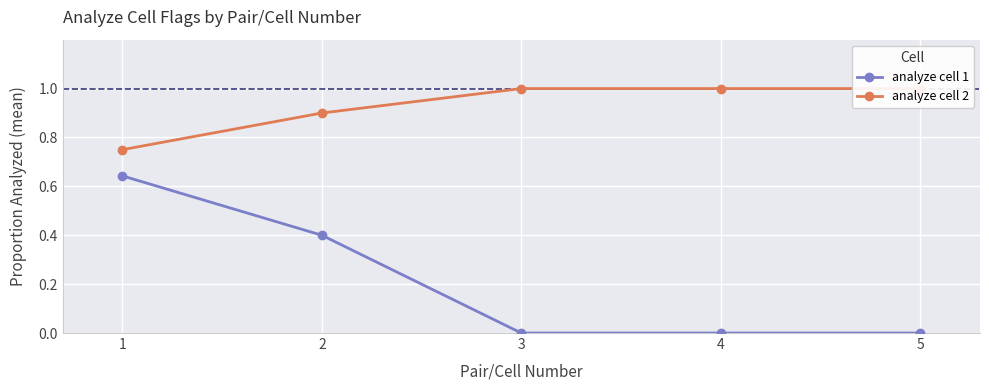

Which series has the largest range (max minus min)?

analyze cell 1